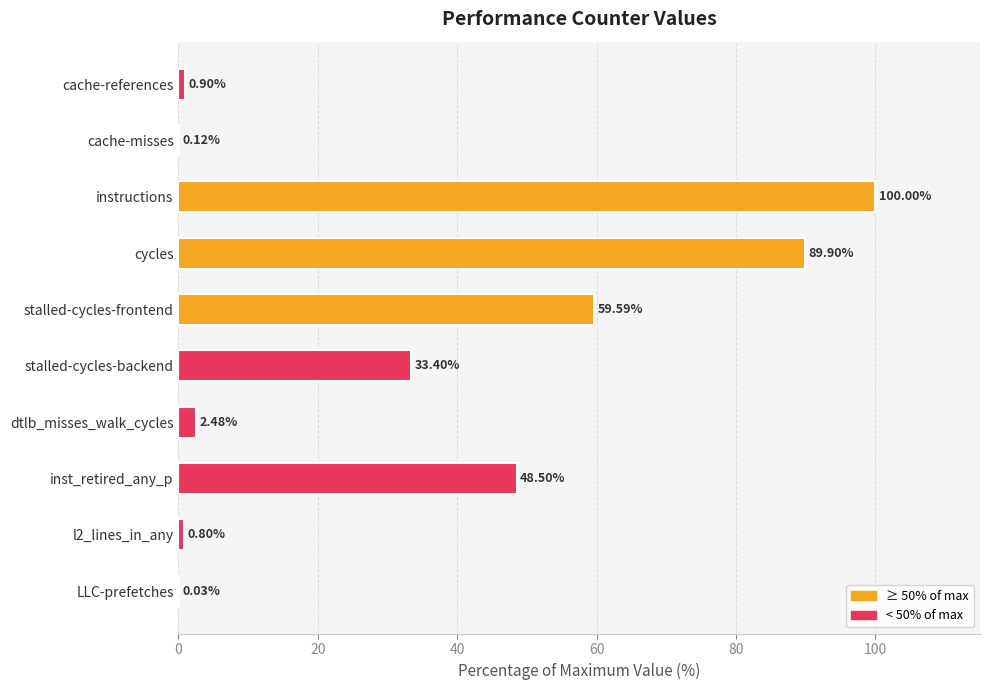

How many data points does each series have?

10